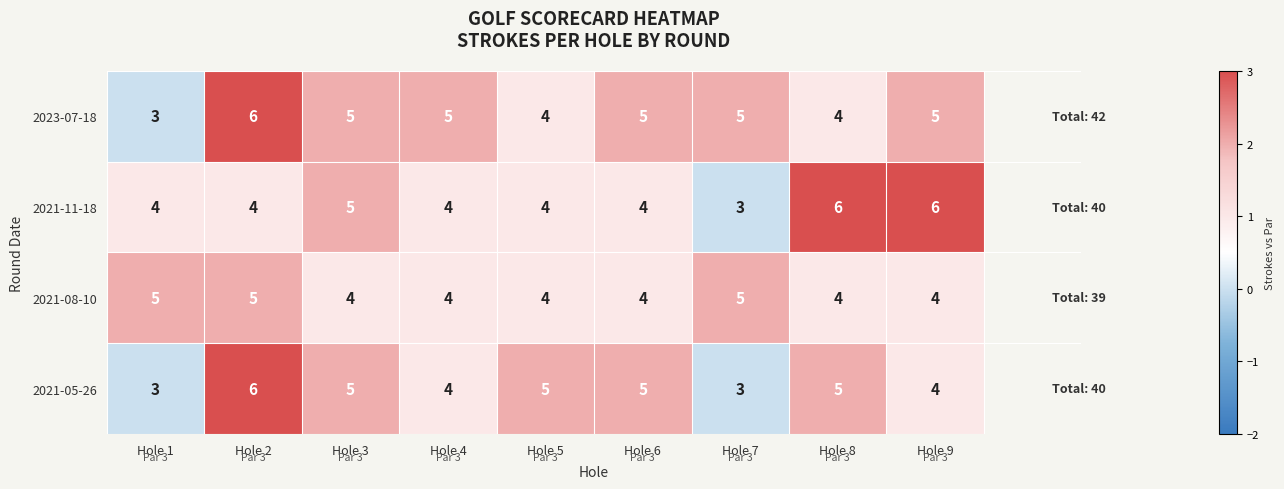

What is the highest value of the 2021-05-26 series?

6